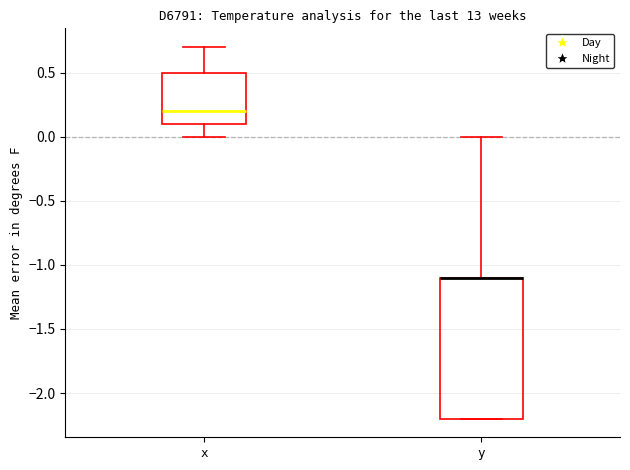

Where does the upper whisker of the box for x end on the y-axis? The values are not printed on the chart, so give them approximately, as read against the axis.

0.7